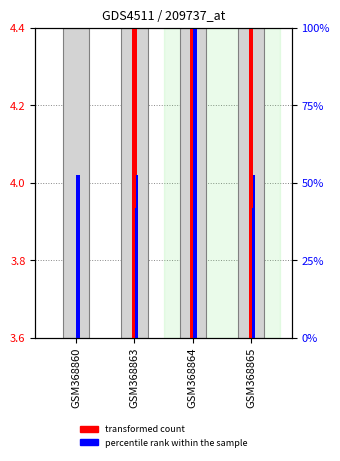

Which series has the largest range (max minus min)?

transformed count